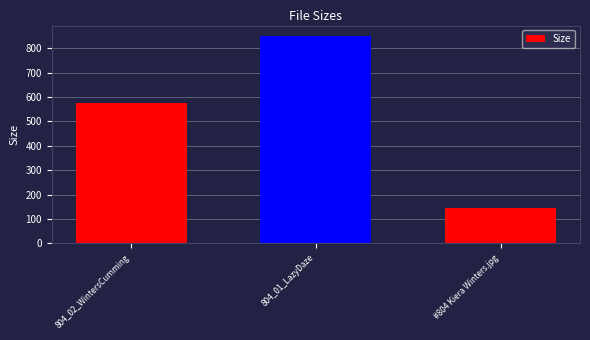

What is the difference between the values at 804_01_LazyDaze and #804 Kiera Winters.jpg?

705.8